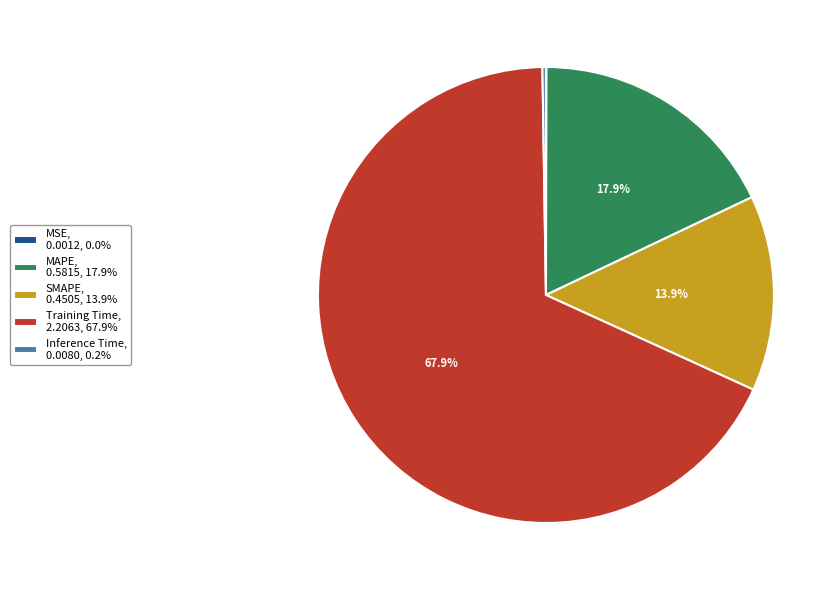

What portion of the pie excludes SMAPE, 0.4505, 13.9%?

86.1%